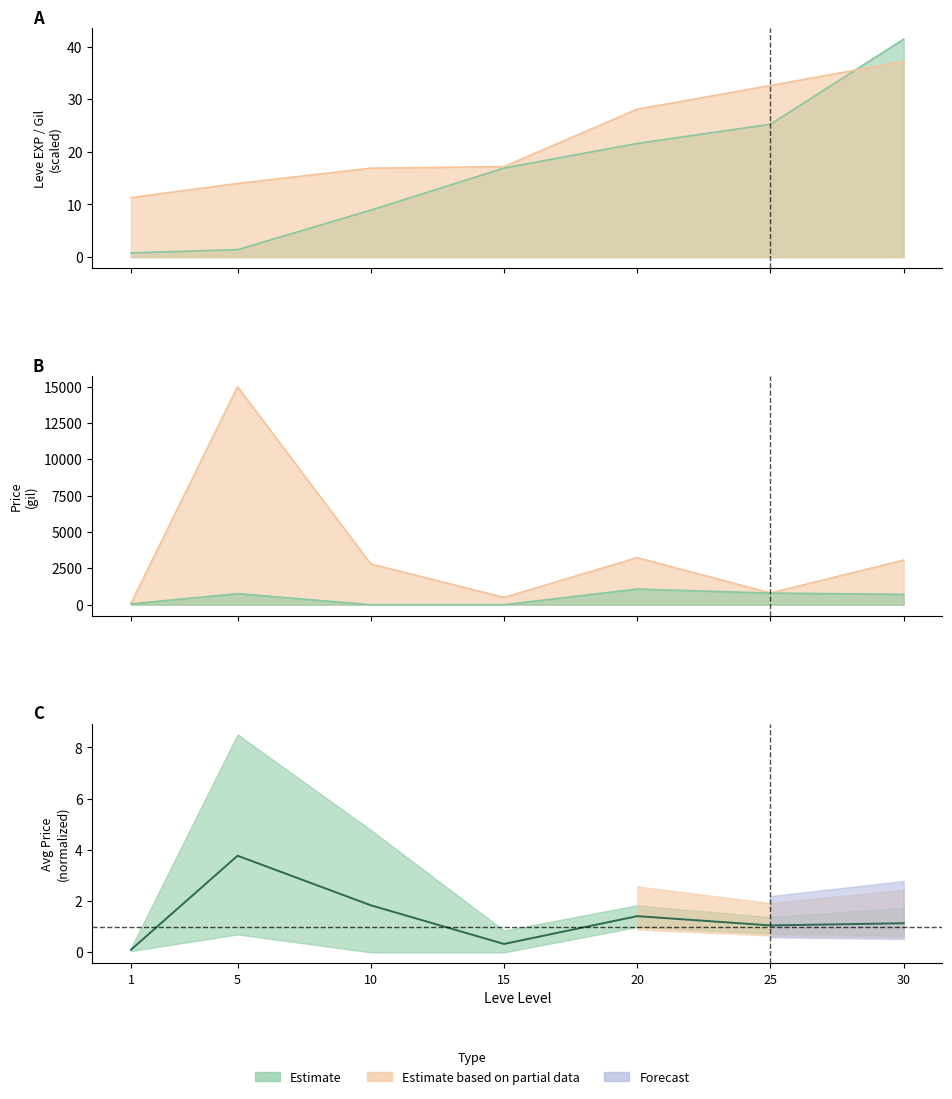

Read the Leve Gil value at 20.

28.1